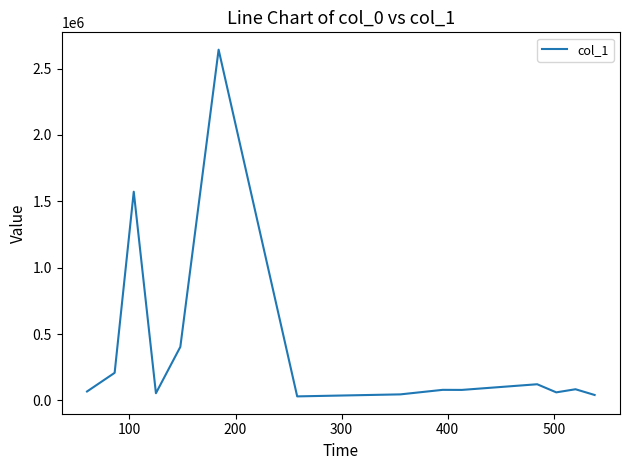

What is the difference between the maximum and minimum values?

2611781.8